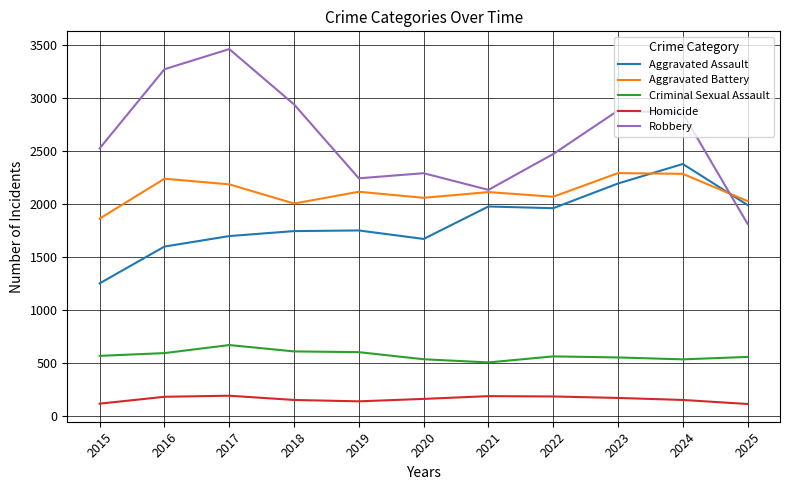

Which series has the widest spread of values?

Robbery